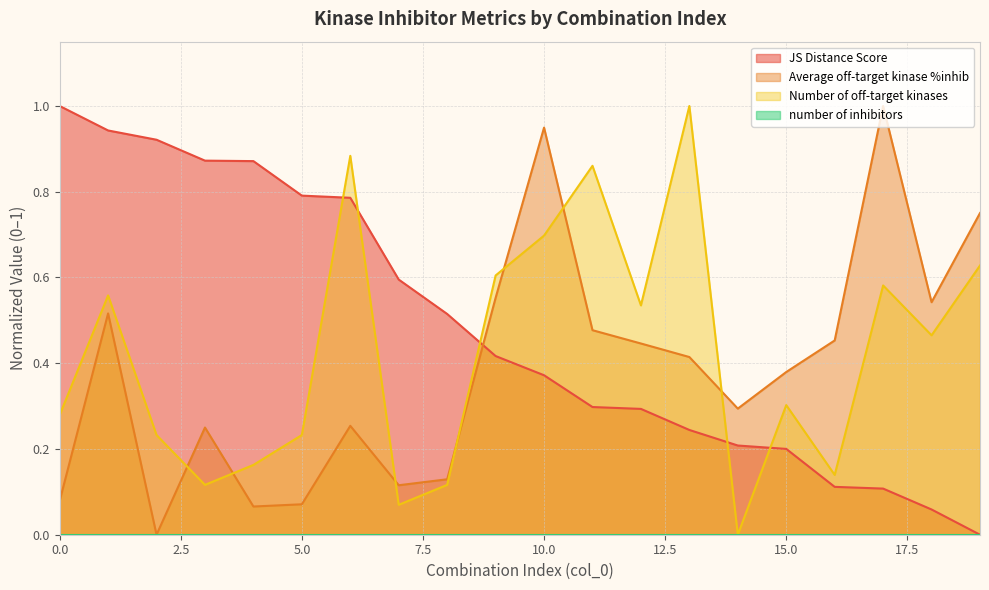

Between 2 and 9, which series saw the biggest shift?

Average off-target kinase %inhib